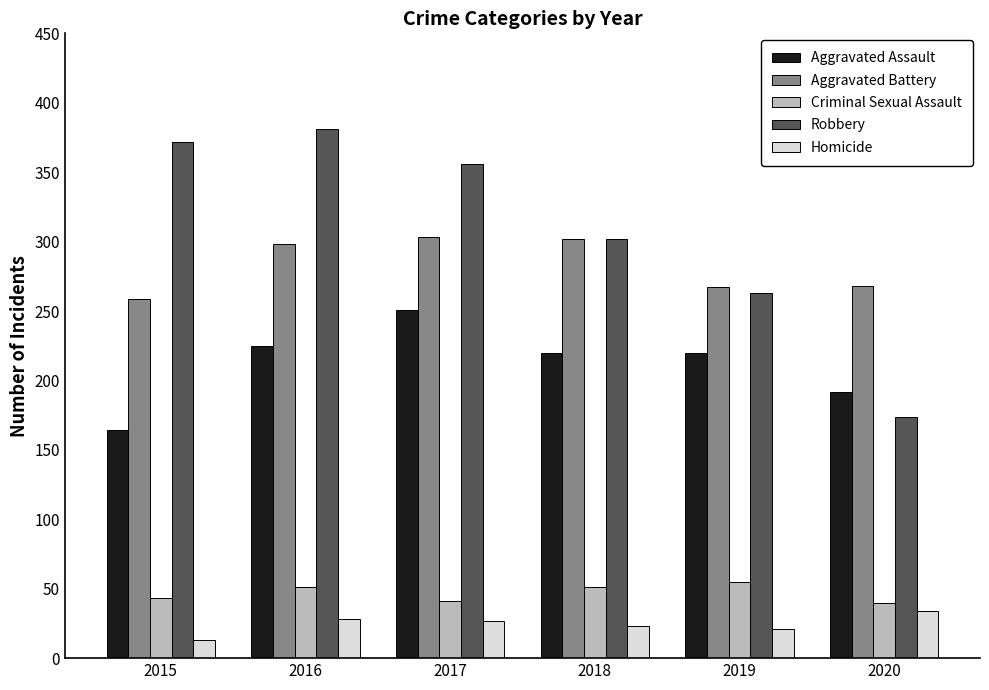

Is it true that Criminal Sexual Assault equals 41 at 2017?

True